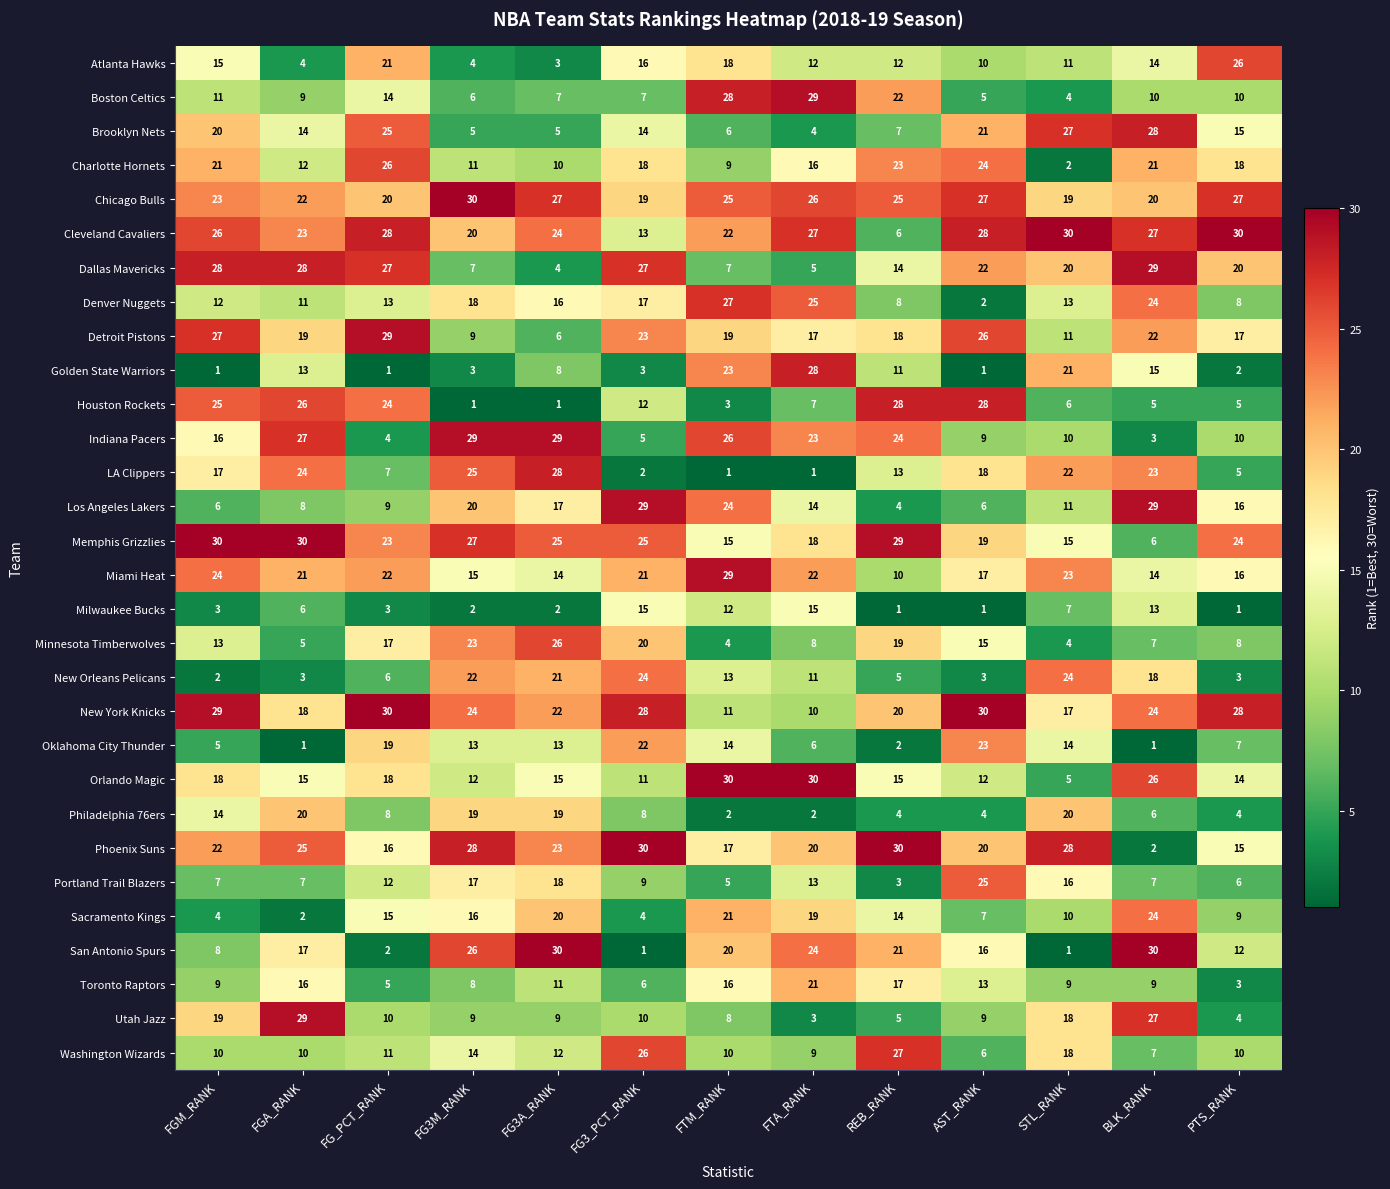

At how many categories does at least one series exceed 26?

13